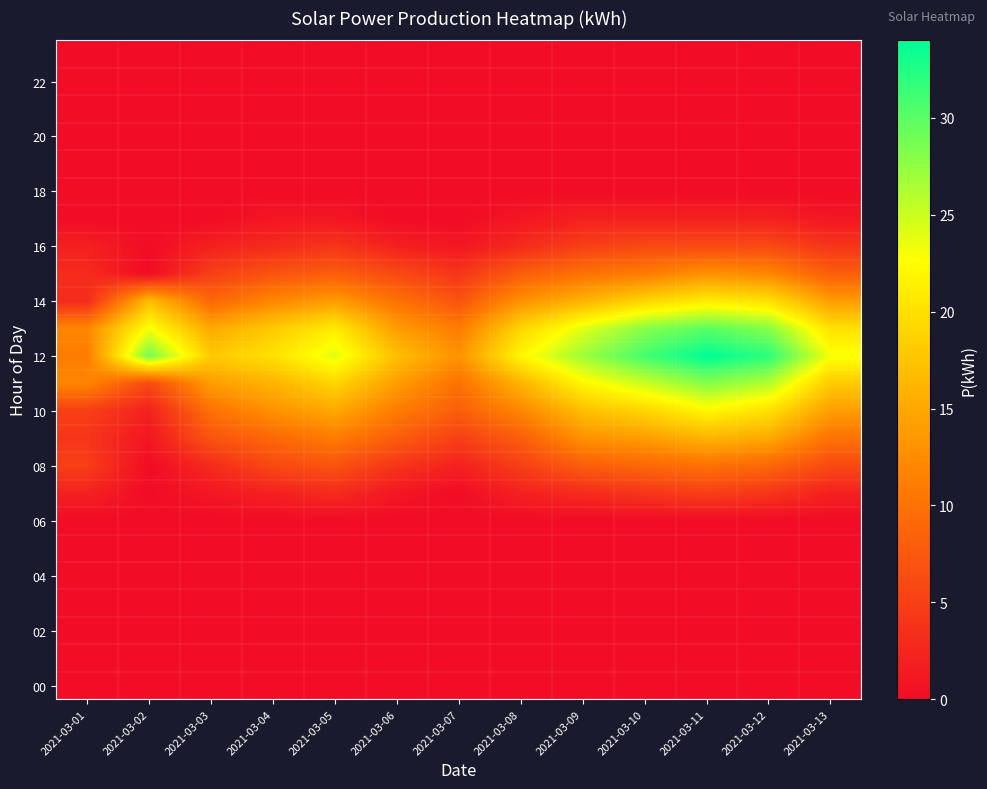

Which series has the largest total across all categories?

12